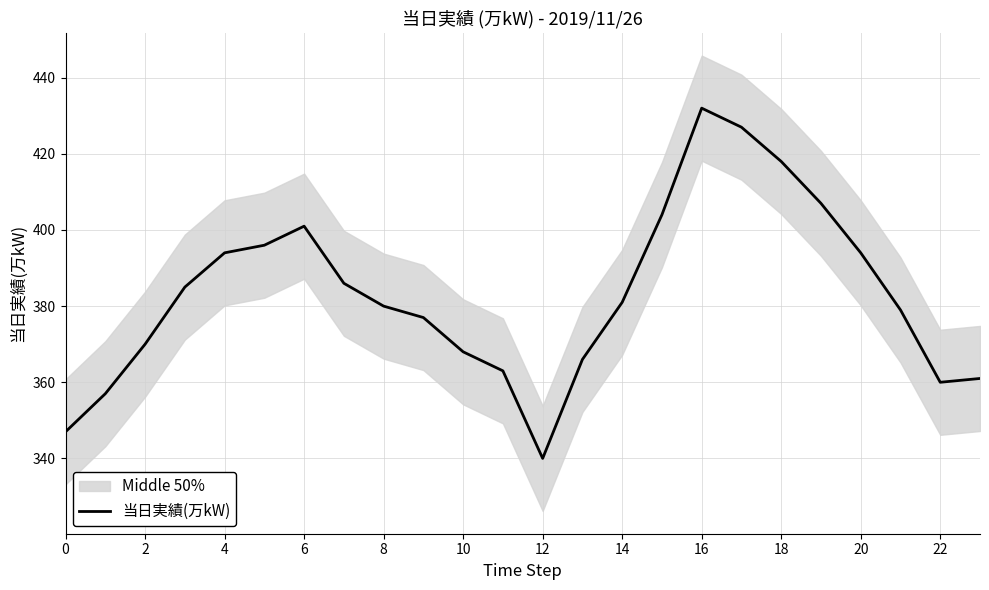

What is the maximum value shown in the chart?

432